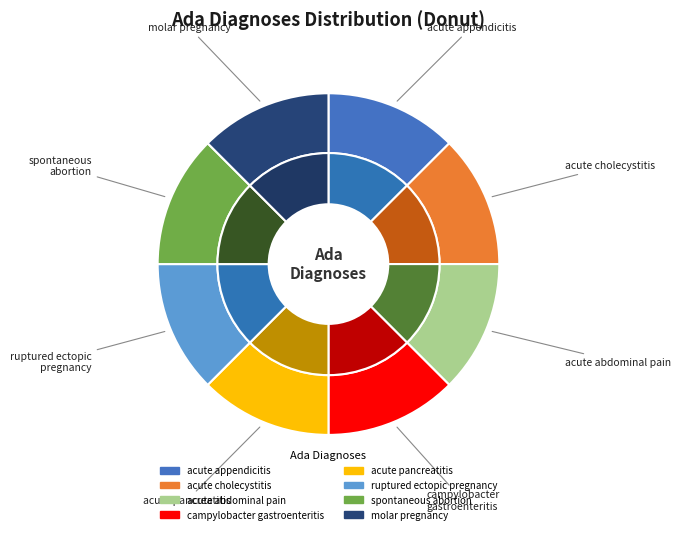

How many slices are in this pie chart?

8